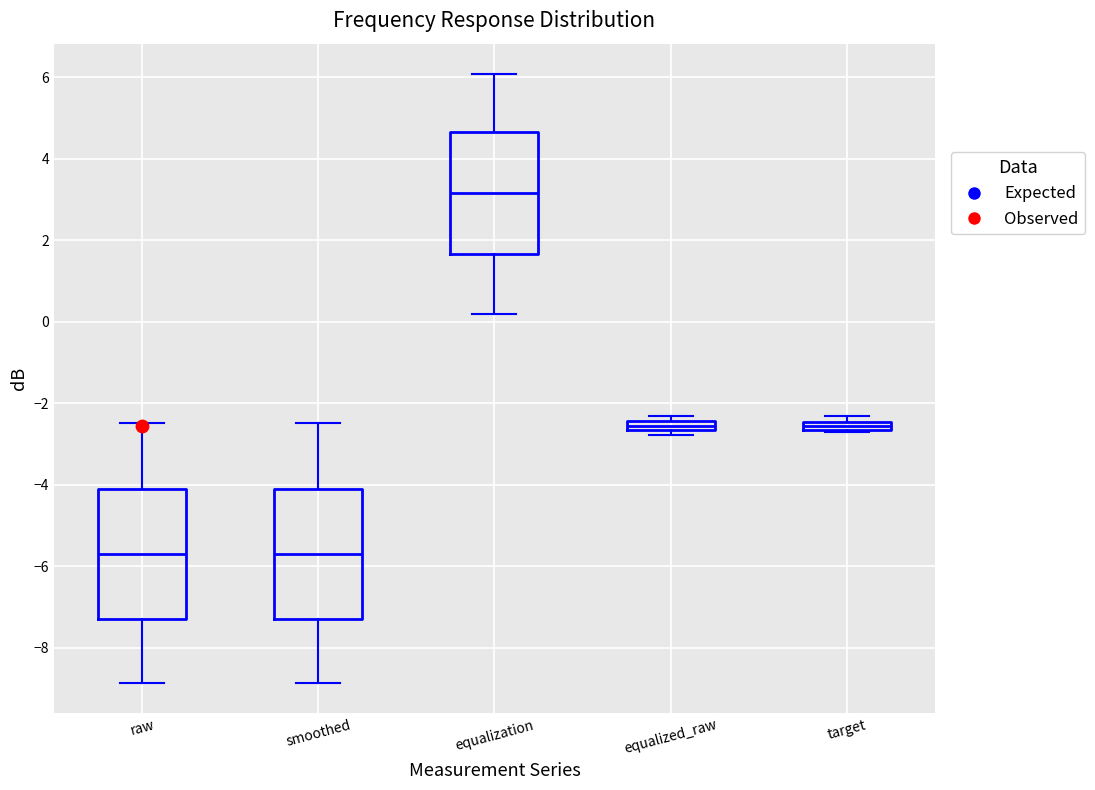

Where is the upper edge of the box for target on the y-axis? The values are not printed on the chart, so give them approximately, as read against the axis.

-2.4